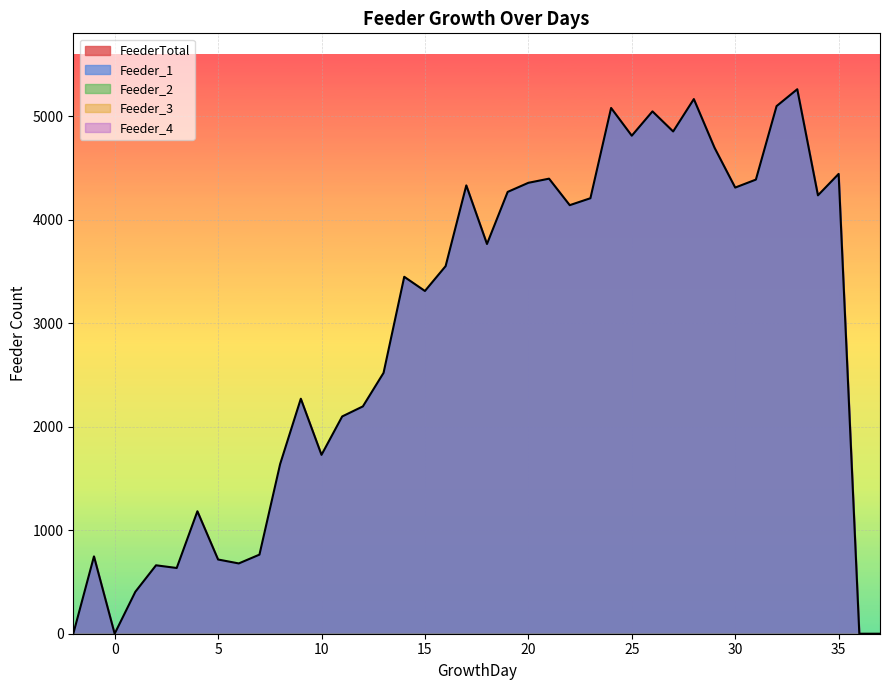

List the labels in order of Feeder_1 value, smallest first.

-2, 0, 36, 37, 1, 3, 2, 6, 5, -1, 7, 4, 8, 10, 11, 12, 9, 13, 15, 14, 16, 18, 22, 23, 34, 19, 30, 17, 20, 31, 21, 35, 29, 25, 27, 26, 24, 32, 28, 33